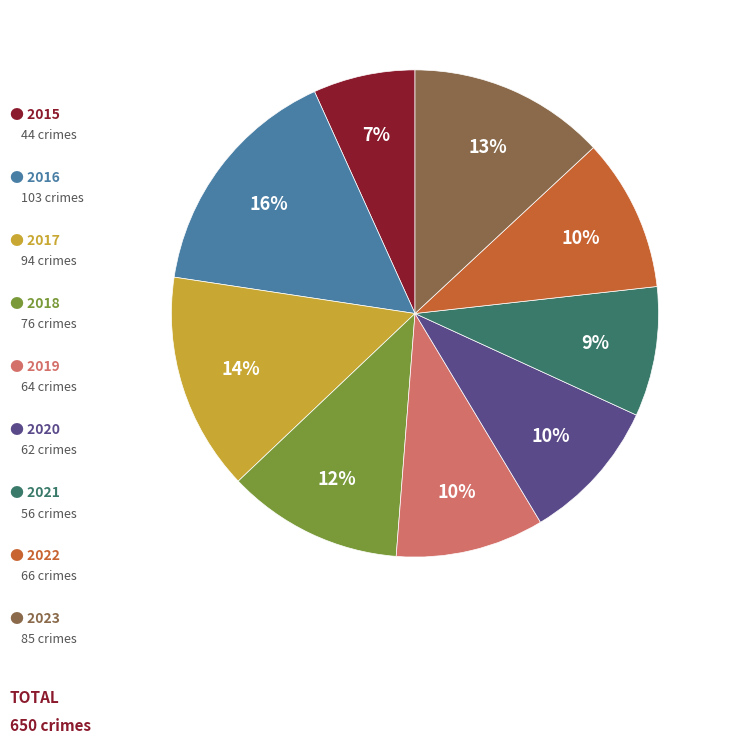

Is there a majority slice in this chart?

No